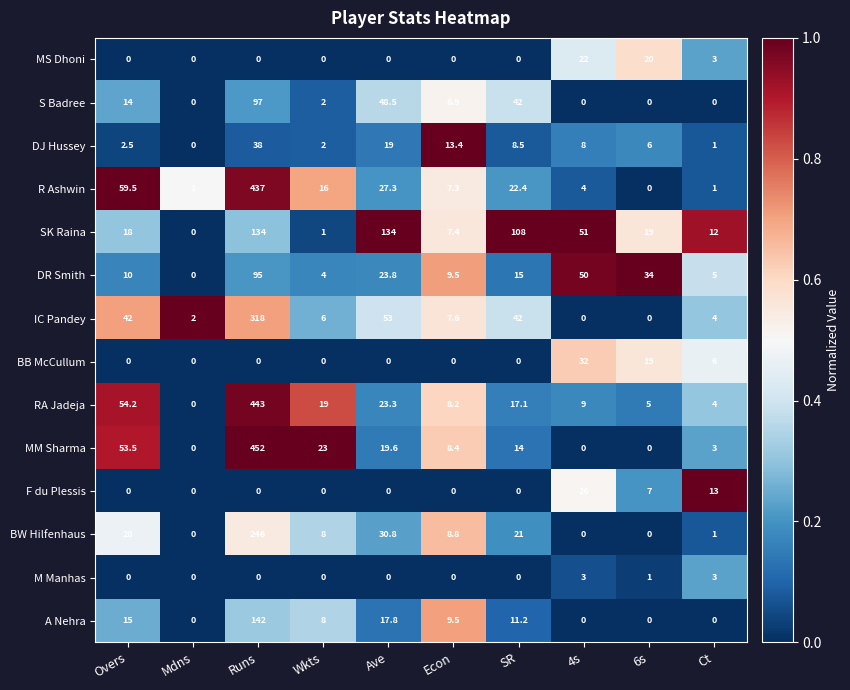

Which label corresponds to the largest value in the chart?

Runs